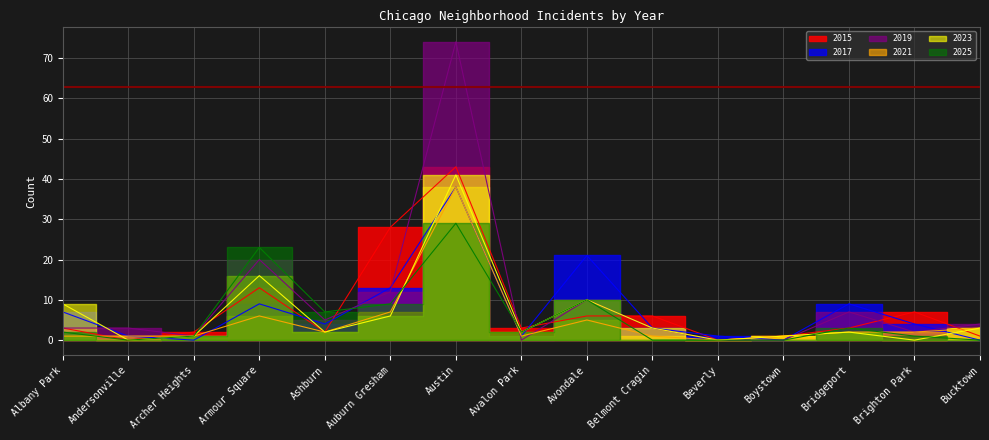

At which label does 2025 first exceed 2?

Armour Square